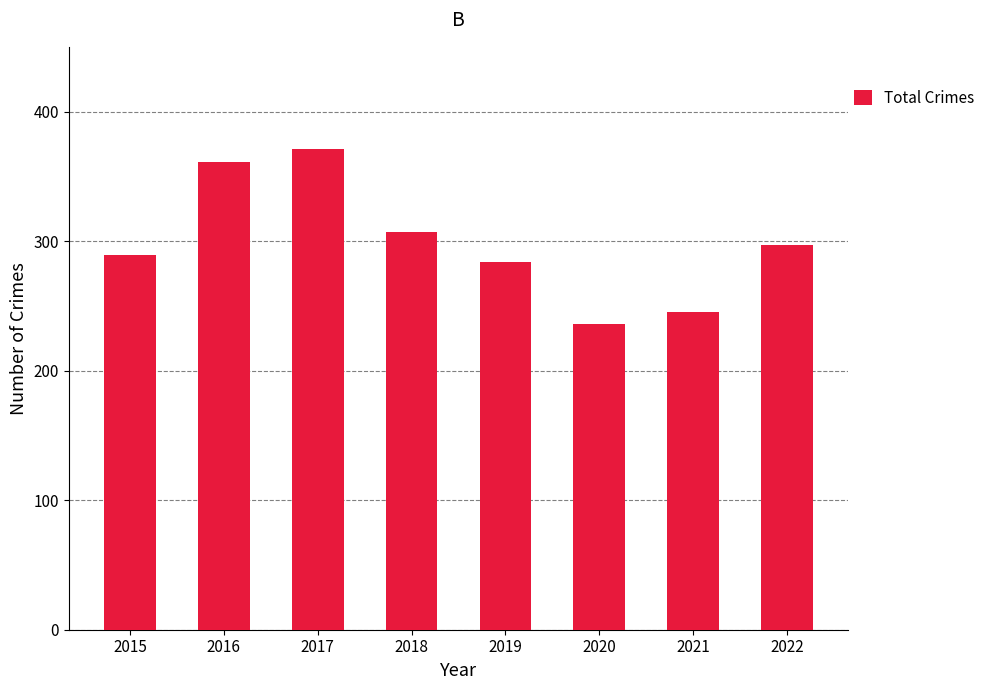

True or false: the data shows 424 at 2022.

False